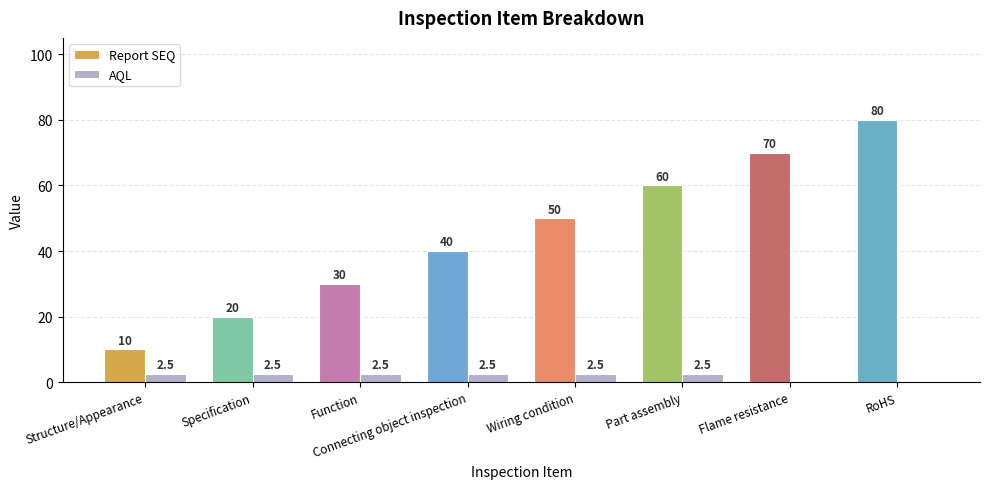

At which label is Report SEQ closest to 45?

Connecting object inspection